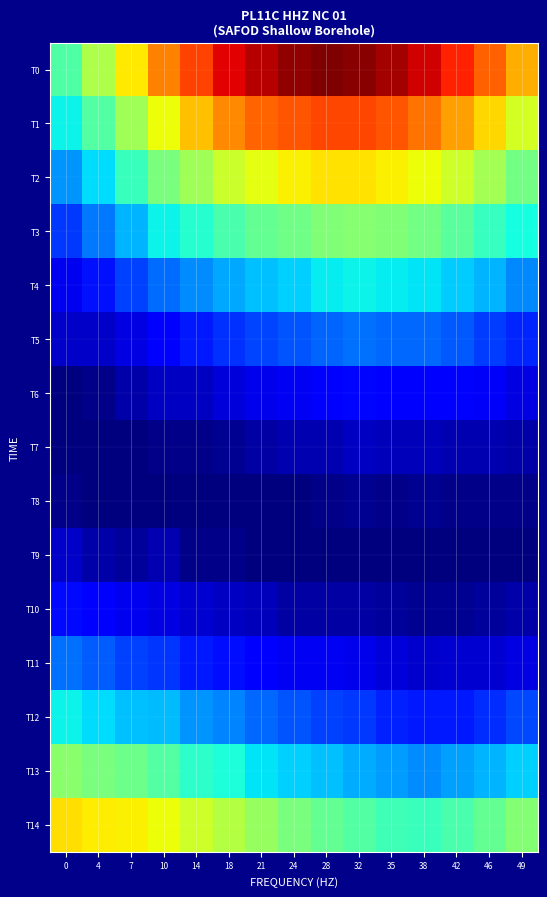

Which series has the largest range (max minus min)?

T0